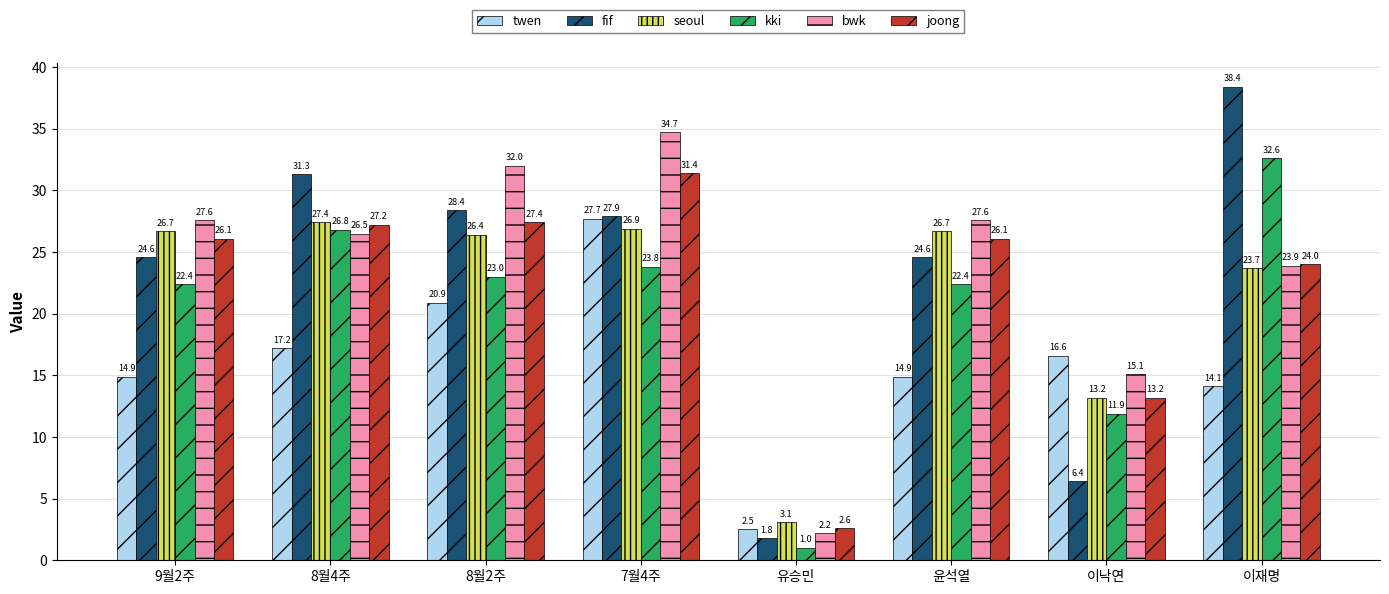

Which series changed the most between 7월4주 and 유승민?

bwk